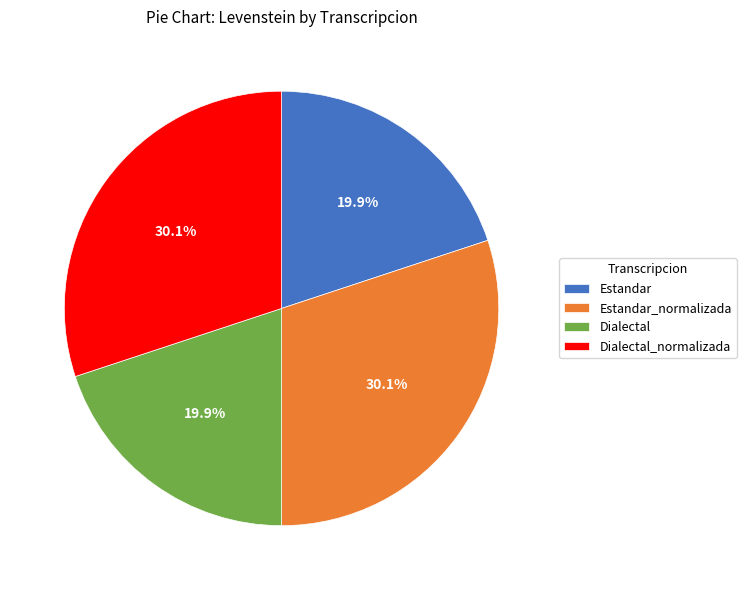

Count the number of slices in the pie.

4